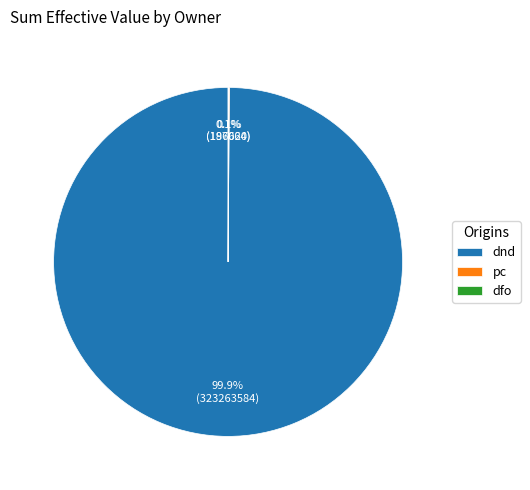

Which slice represents more than half of the pie?

dnd